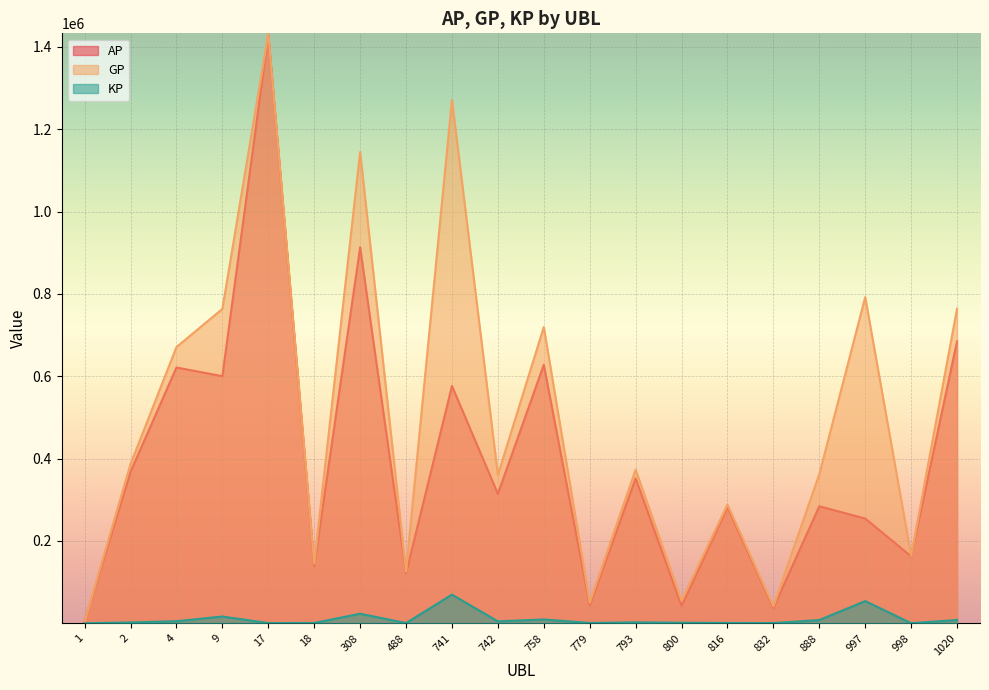

Between 816 and 1020, which series saw the biggest shift?

GP